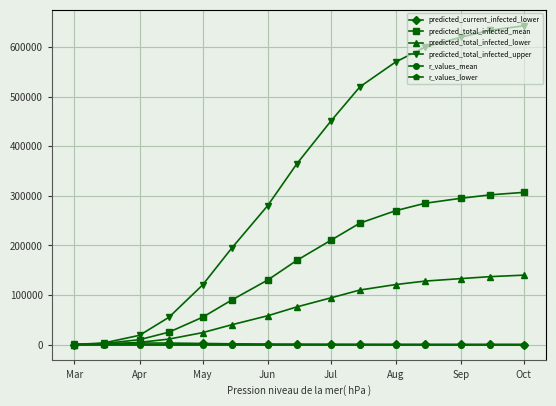

What is the sum of all predicted_total_infected_lower values?

1077412.0